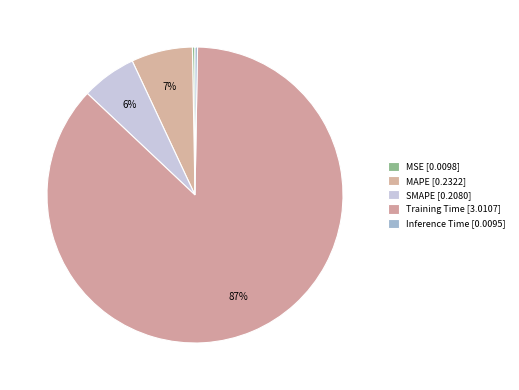

How much of the chart is everything except MAPE?

93.3%